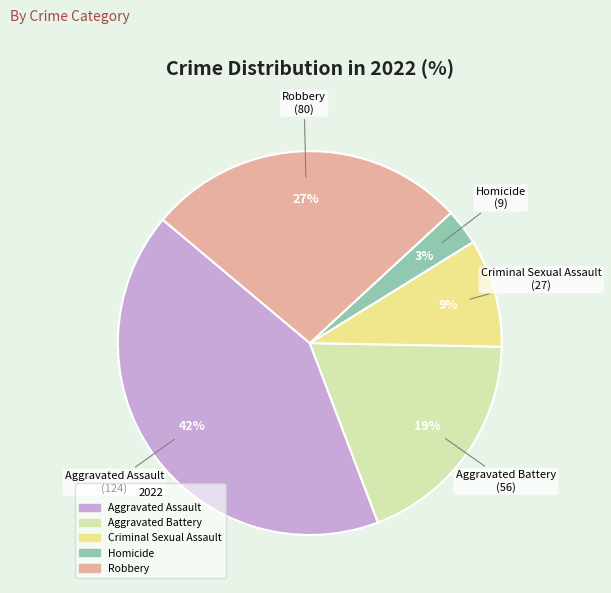

How many slices are in this pie chart?

5